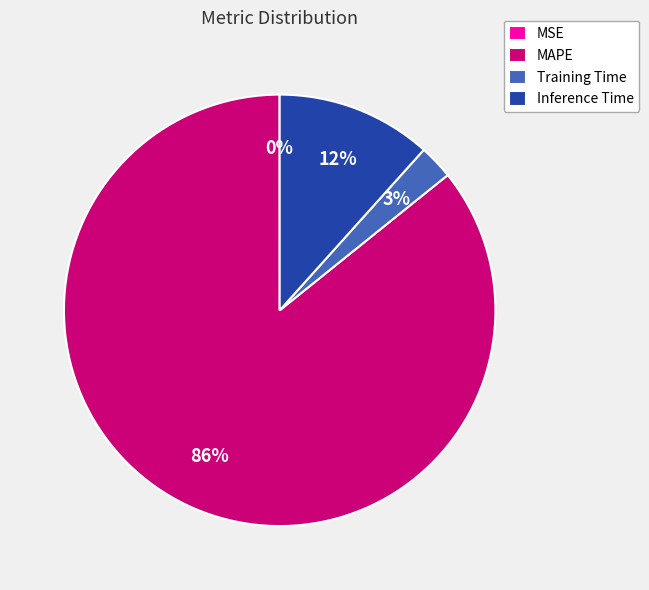

Is the sum of Training Time and Inference Time greater than half?

No